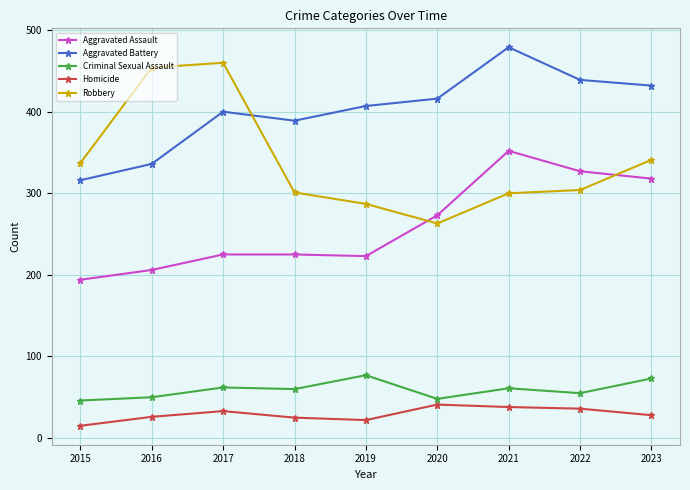

Does the chart display data point markers on the line(s)?

Yes